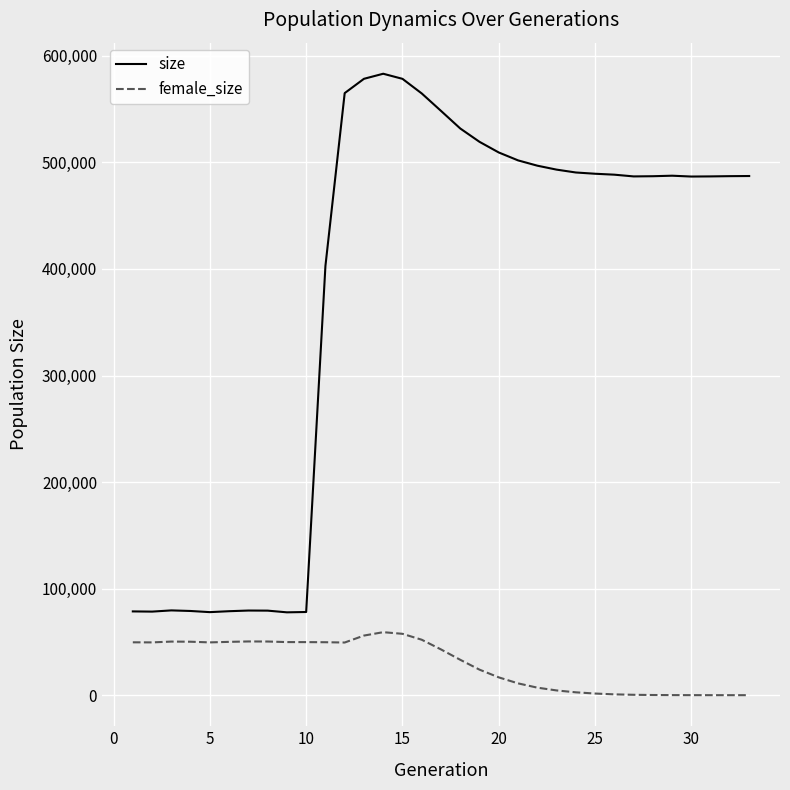

In female_size, how many points are lower than both neighbors (excluding endpoints)?

3